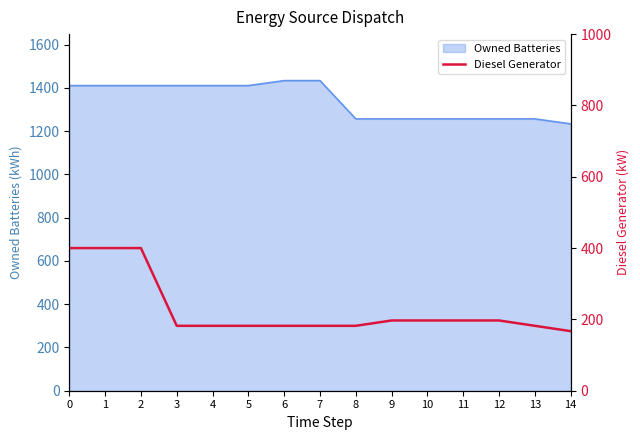

What value does the data have at 4, to the nearest 50?

200